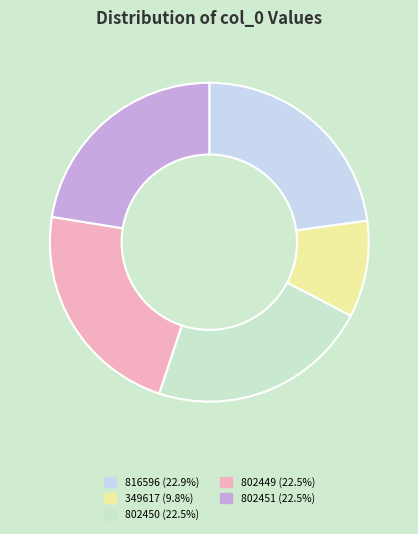

To the nearest percent, what is the average slice percentage?

20%